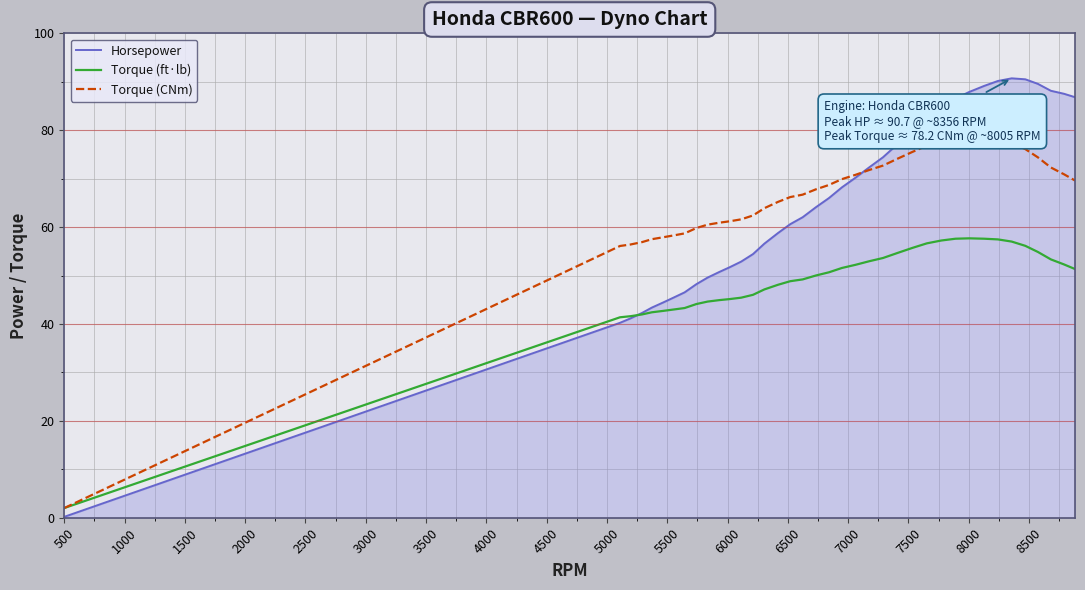

Rank the series by their maximum value, from lowest to highest.

Torque (ft·lb), Torque (CNm), Horsepower